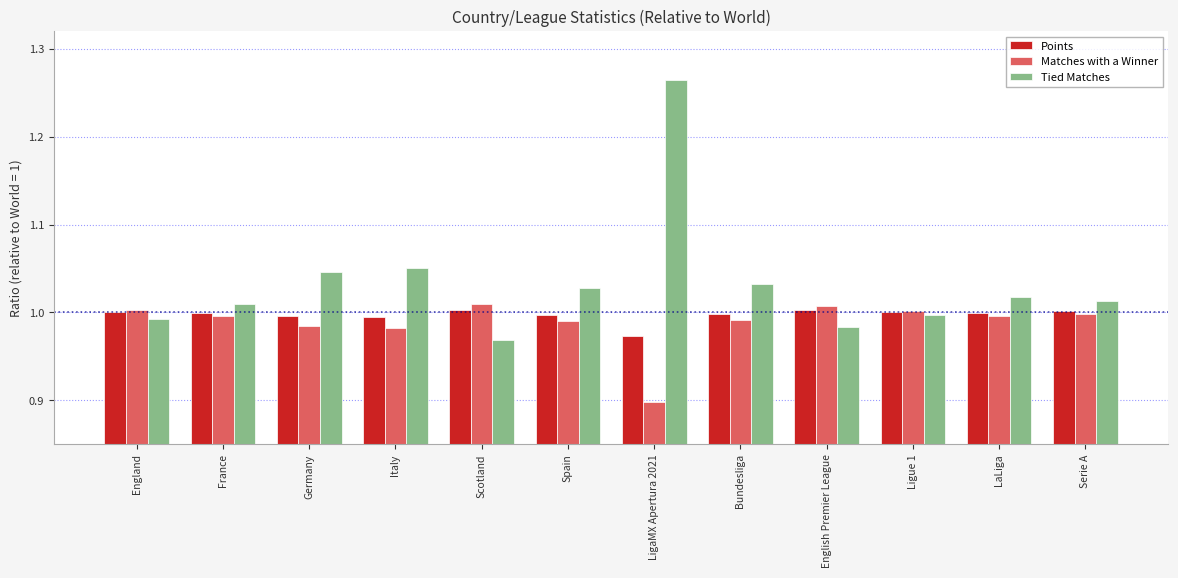

At how many categories does at least one series exceed 0?

12